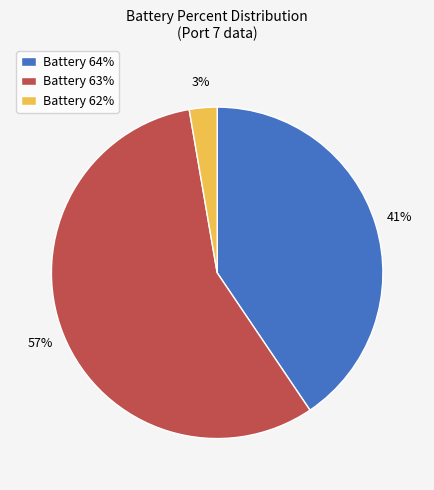

Is it true that Battery 63% is 70% of the pie?

False